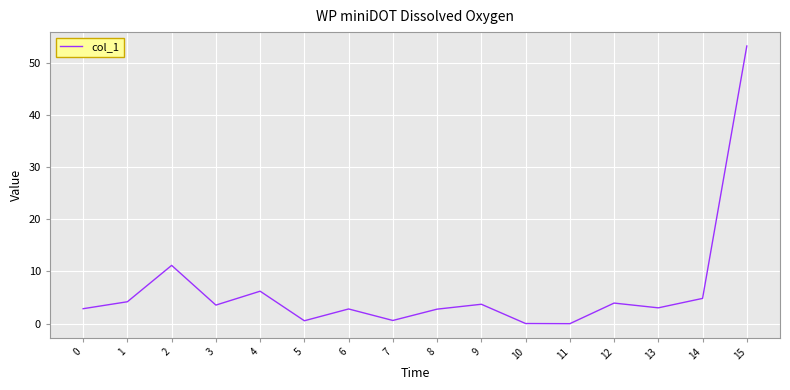

Which label corresponds to the largest value in the chart?

15